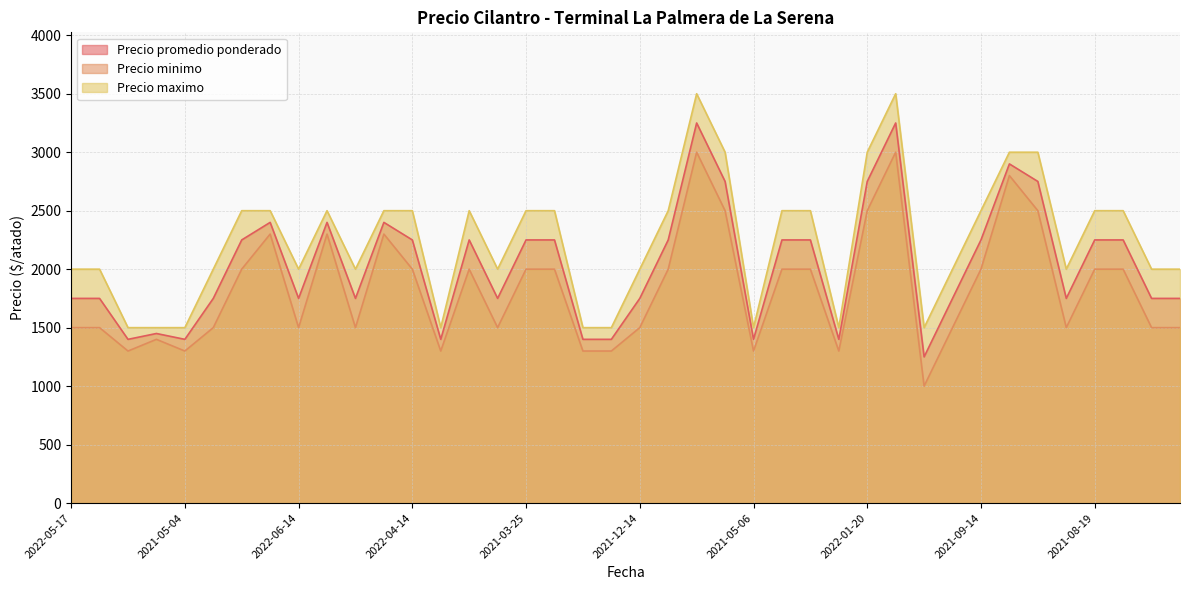

At which category is the sum across all series the highest?

2022-01-13